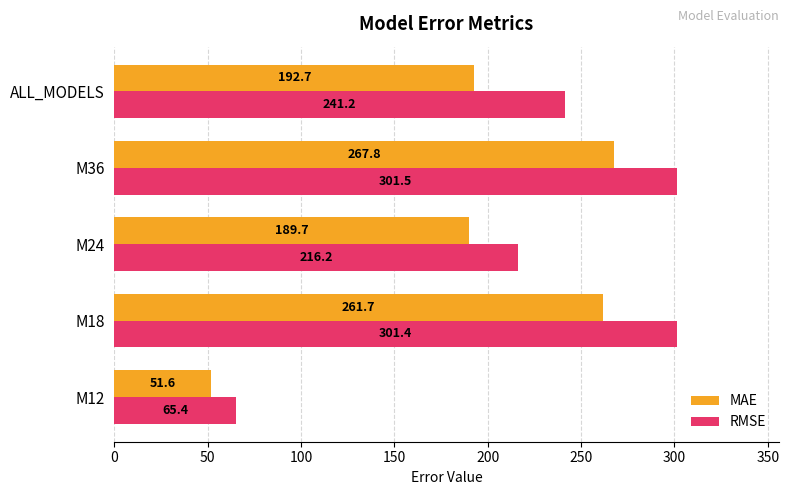

What is the difference between the second highest and minimum values in the MAE series?

210.1